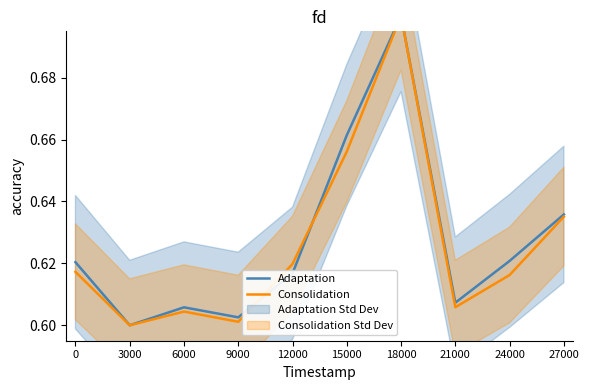

What is the minimum value for Adaptation?

0.6